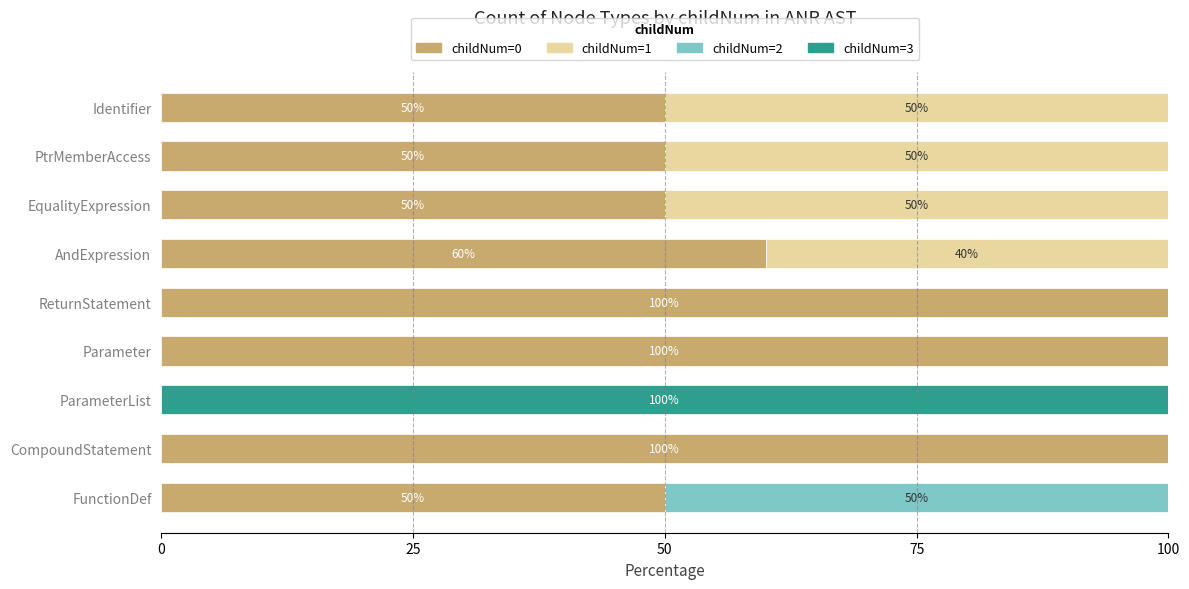

Count the number of data series in this chart.

4